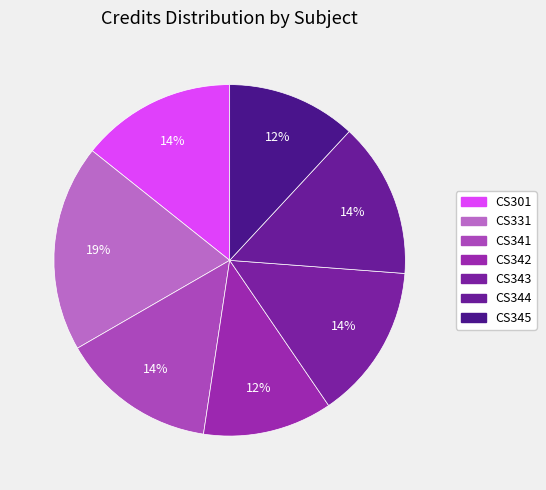

To the nearest percent, what is the combined percentage of CS342 and CS341?

26%